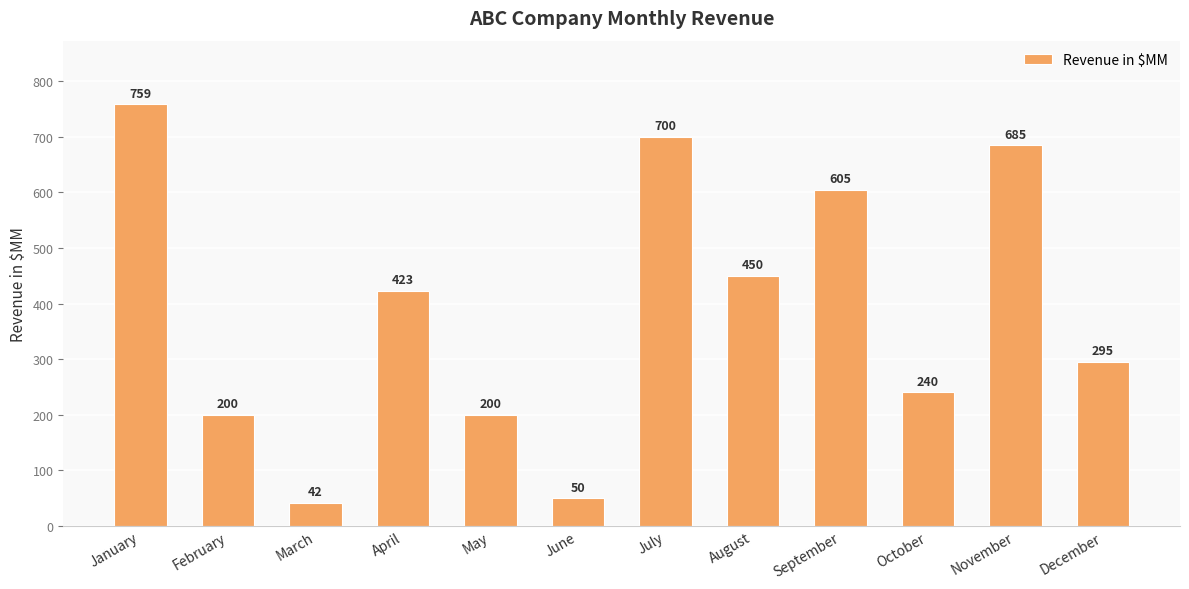

What is the difference between the second highest and minimum values?

658